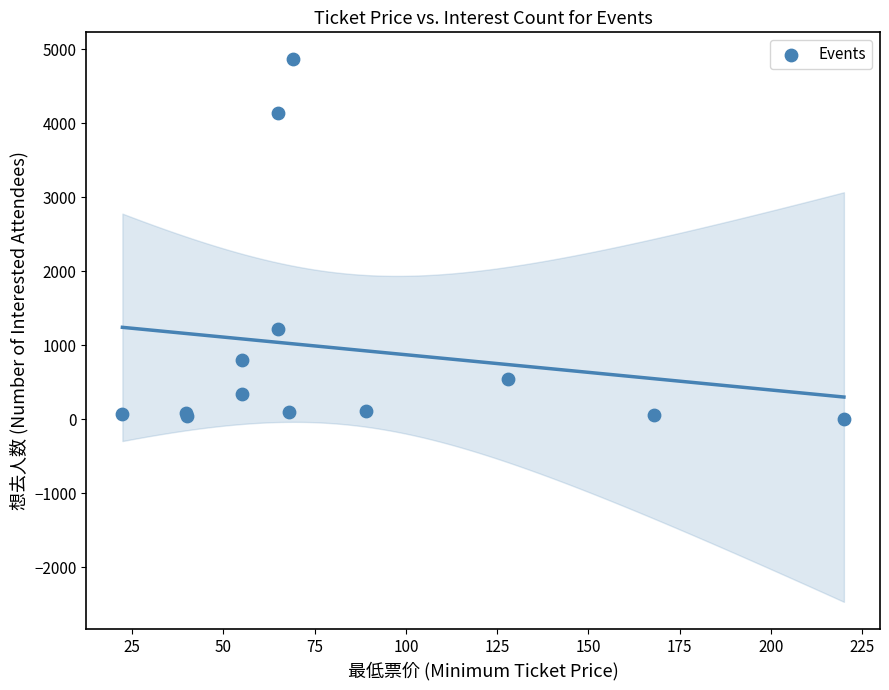

What Y value in the scatter plot is closest to 2432?

1219